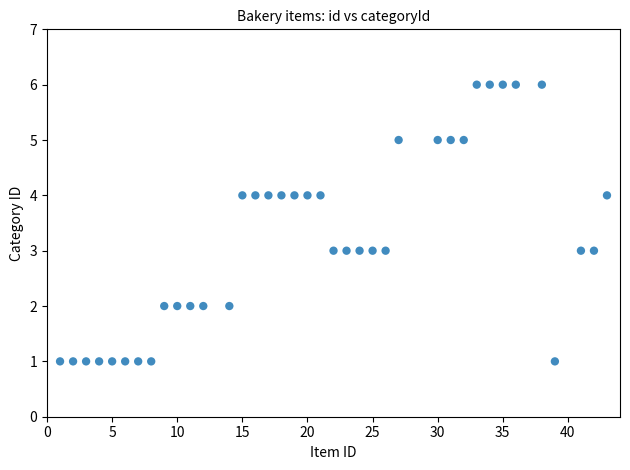

What is the range of X values (max minus min)?

42